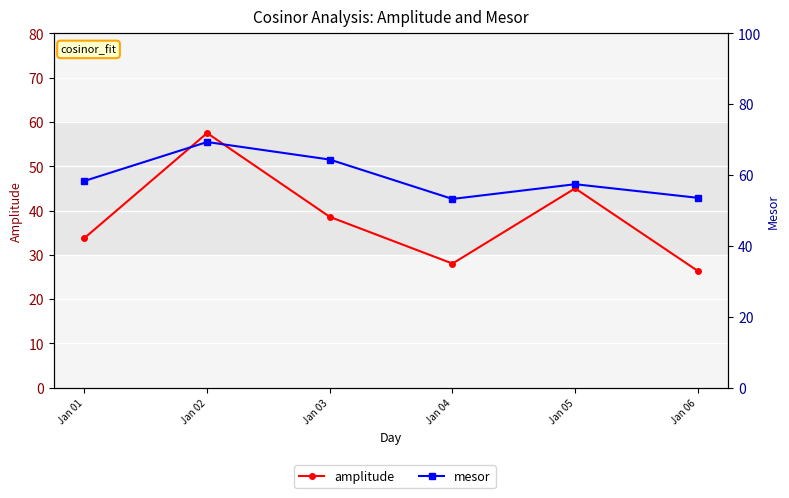

List the labels in order of mesor value, smallest first.

Jan 04, Jan 06, Jan 05, Jan 01, Jan 03, Jan 02